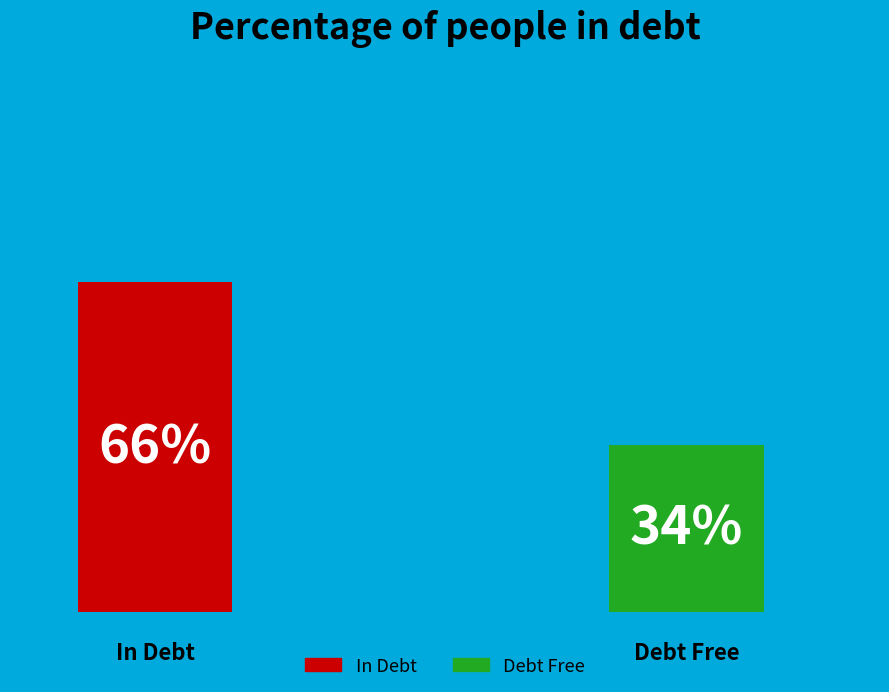

The 1 slice represents 56% of the pie. True or false?

False